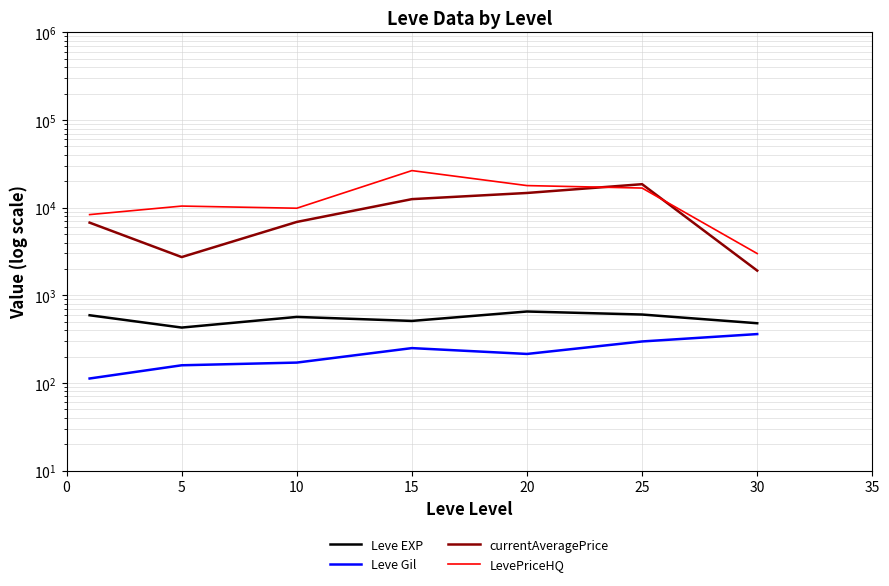

Reading left to right, list all the values displayed in this chart.

Leve EXP: 592.0	428.3	566.7	510.0	653.3	603.3	480.0
Leve Gil: 112.3	159.0	170.7	249.7	214.2	297.3	361.0
currentAveragePrice: 6751.7	2730.9	6876.3	12517.9	14721.3	18539.4	1913.1
LevePriceHQ: 8335.7	10432.1	9859.5	26503.5	17871.4	16750.0	2996.5